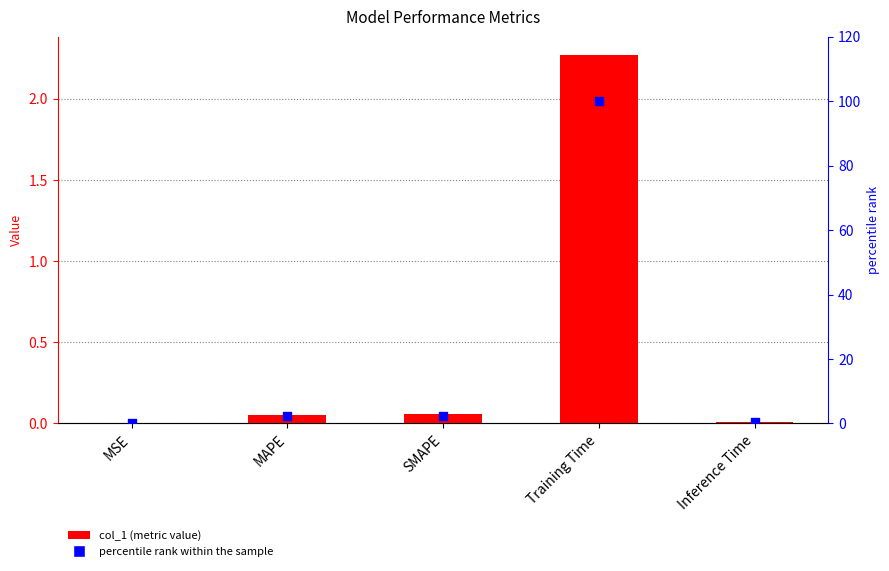

Which series contains the highest Y value?

percentile rank within the sample